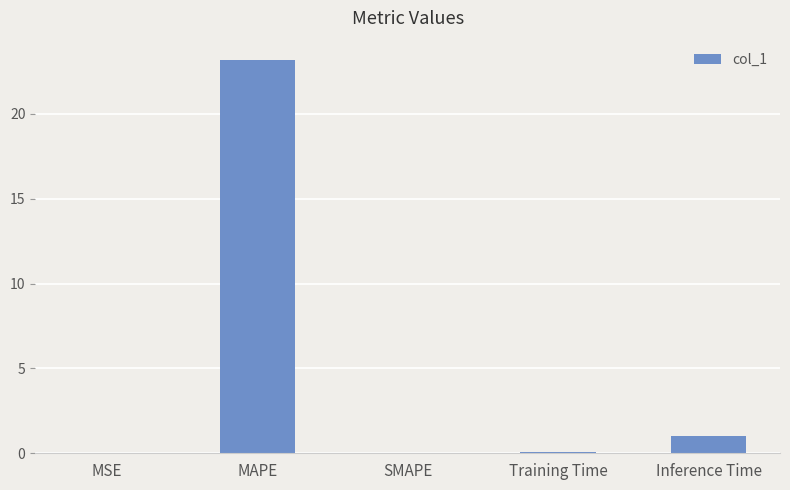

Does the chart contain stacked bars?

No